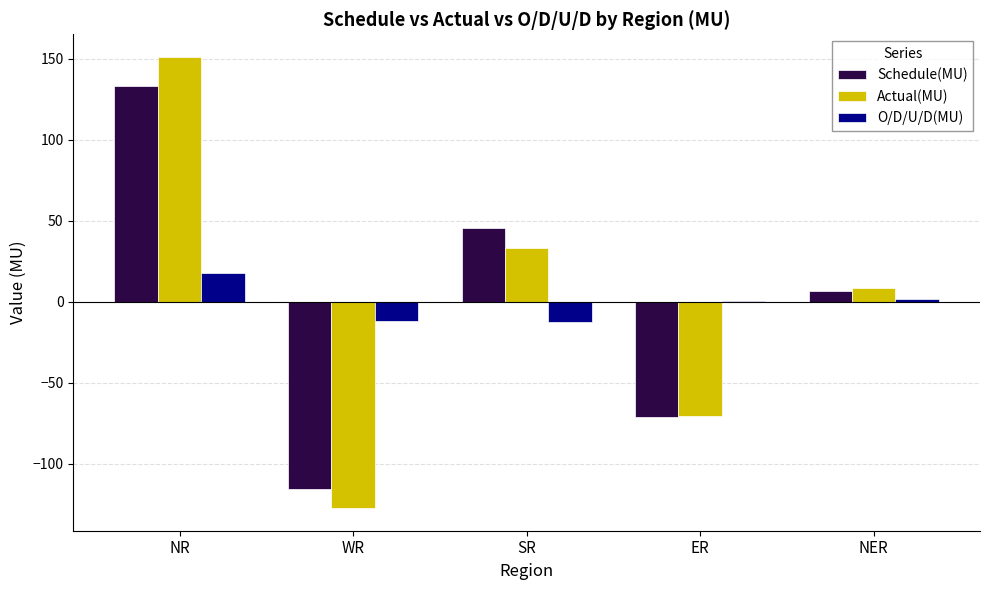

At which category is the sum across all series the highest?

NR